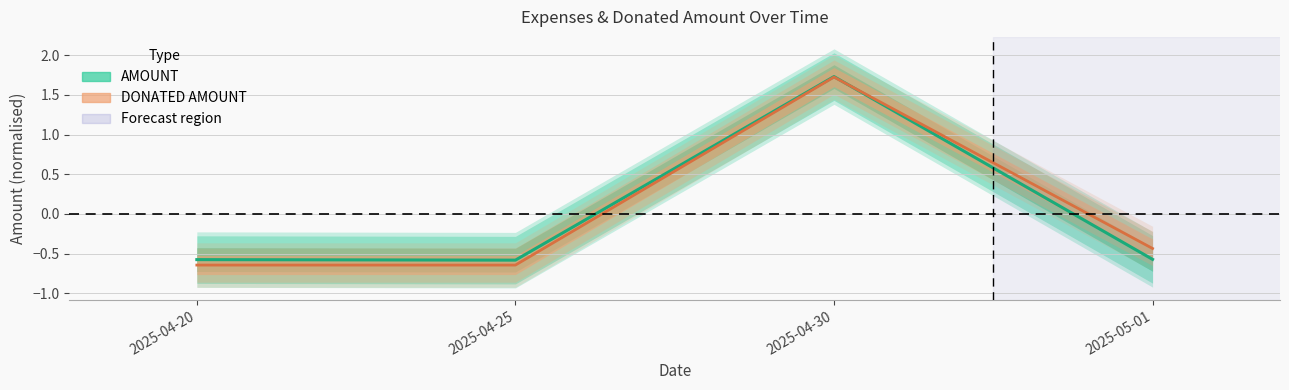

What is the difference between the highest and lowest values at 2025-04-25?

0.1